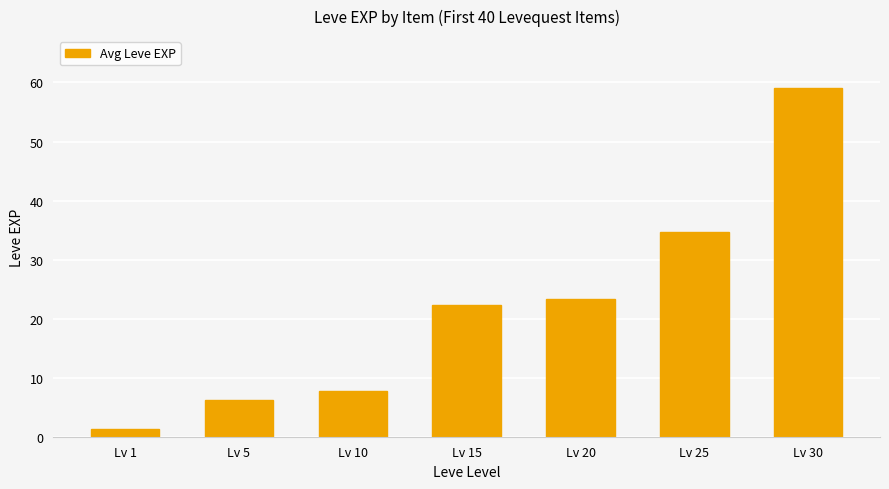

Reading left to right, list all the values displayed in this chart.

1.3	6.2	7.7	22.3	23.3	34.7	59.0